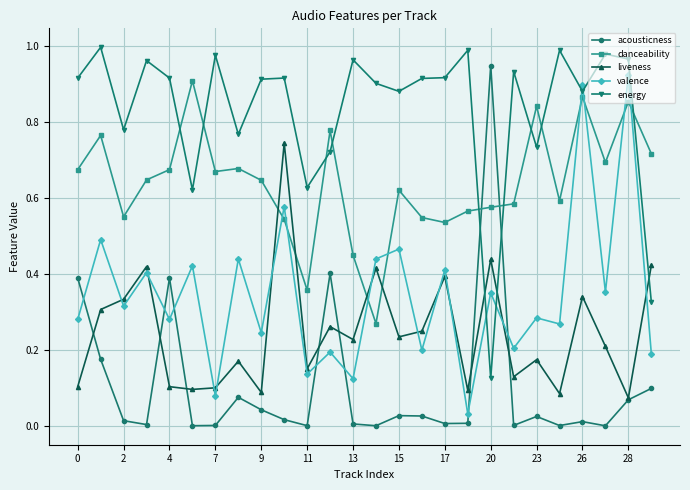

What are all the series names shown in the legend?

acousticness, danceability, liveness, valence, energy